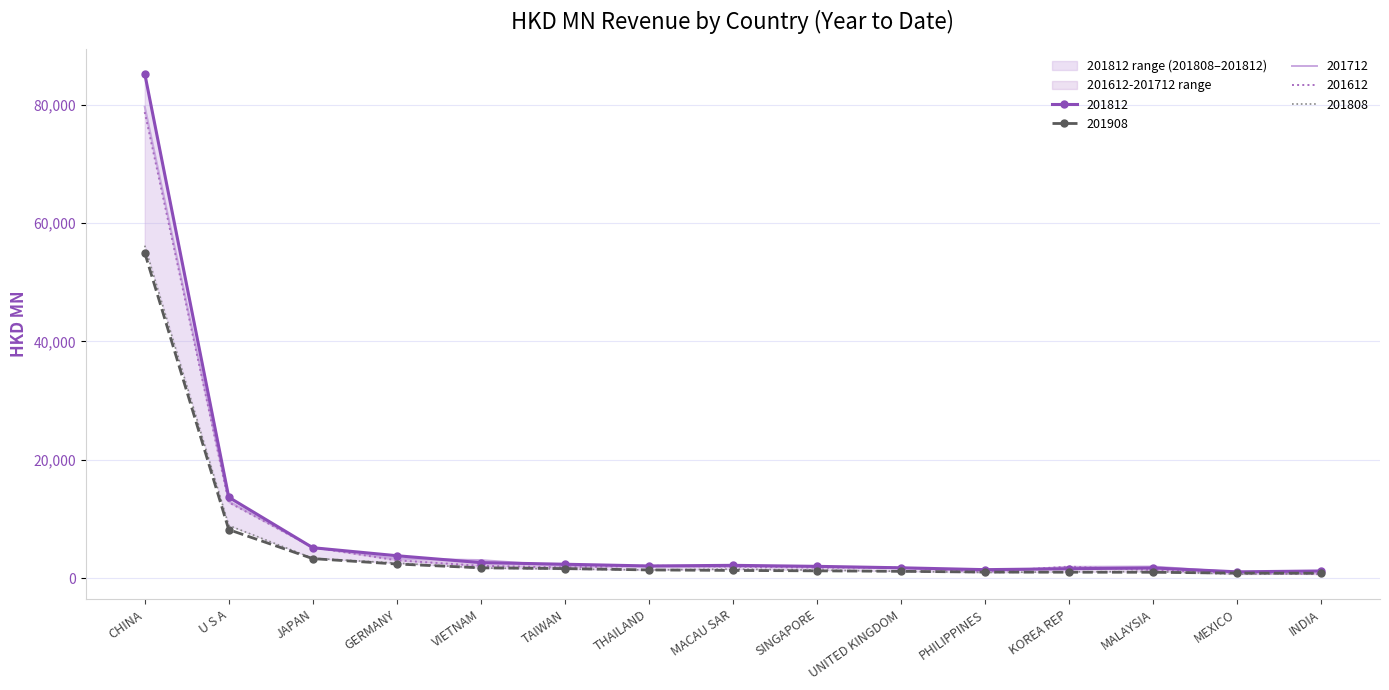

How many values in the 201908 series are below 1281?

7